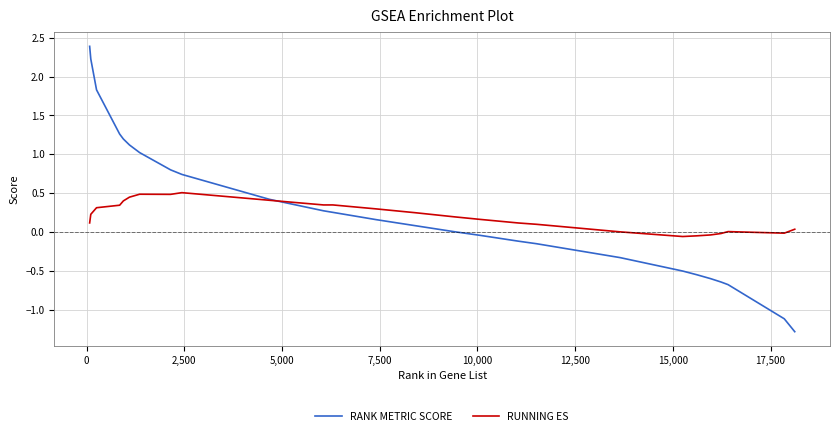

What is the difference between the second highest and minimum values in the RUNNING ES series?

0.5